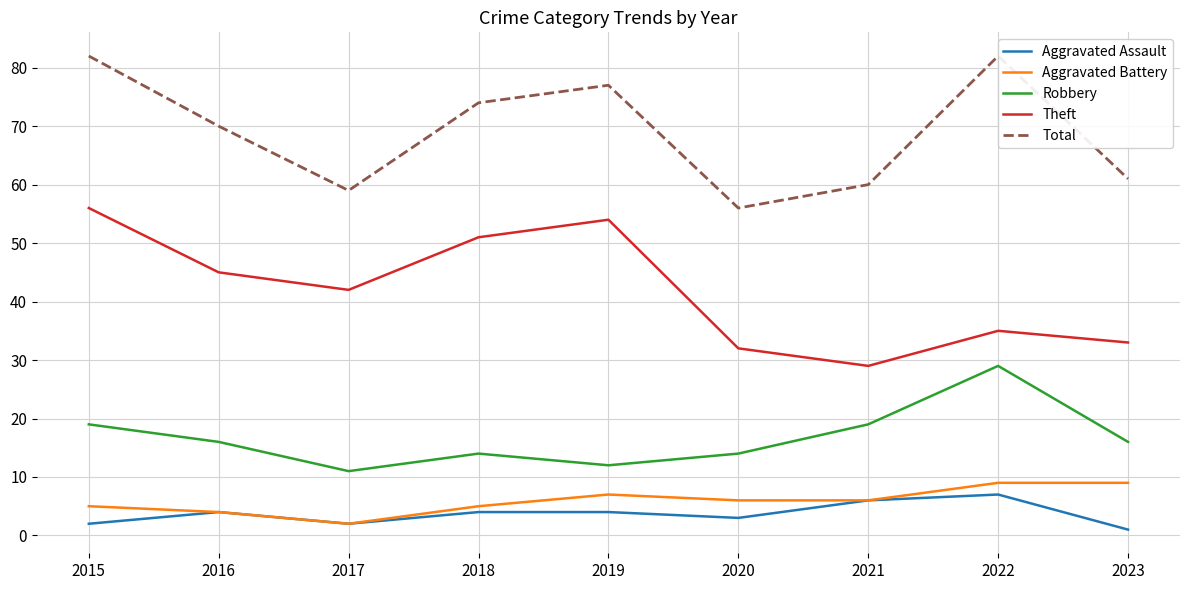

True or false: Robbery and Aggravated Battery intersect in this chart.

False